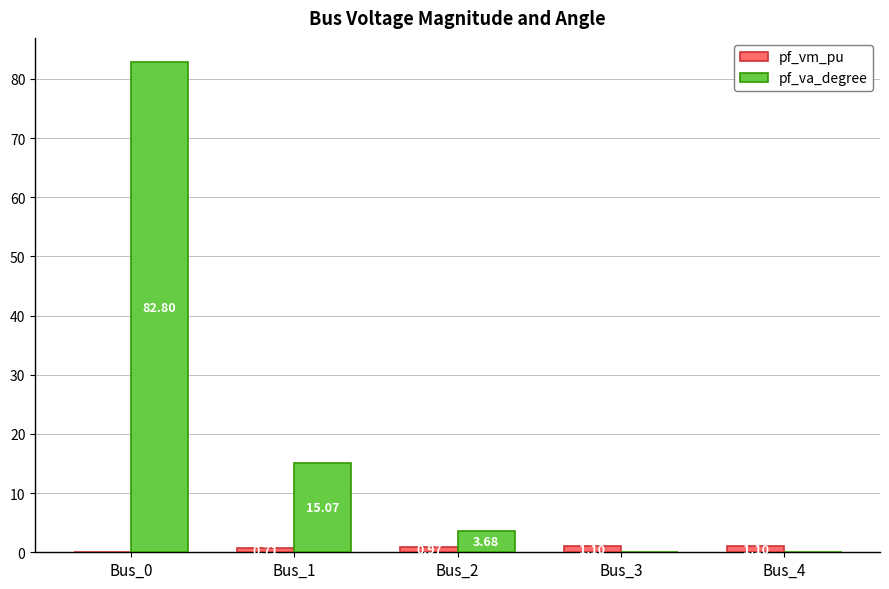

What is the sum of all pf_va_degree values?

101.5